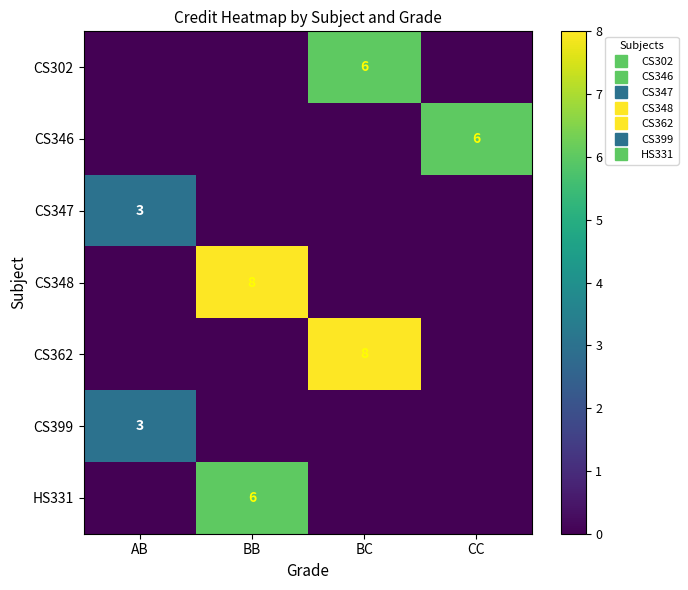

Rank the series by their maximum value, from highest to lowest.

CS348, CS362, CS302, CS346, HS331, CS347, CS399